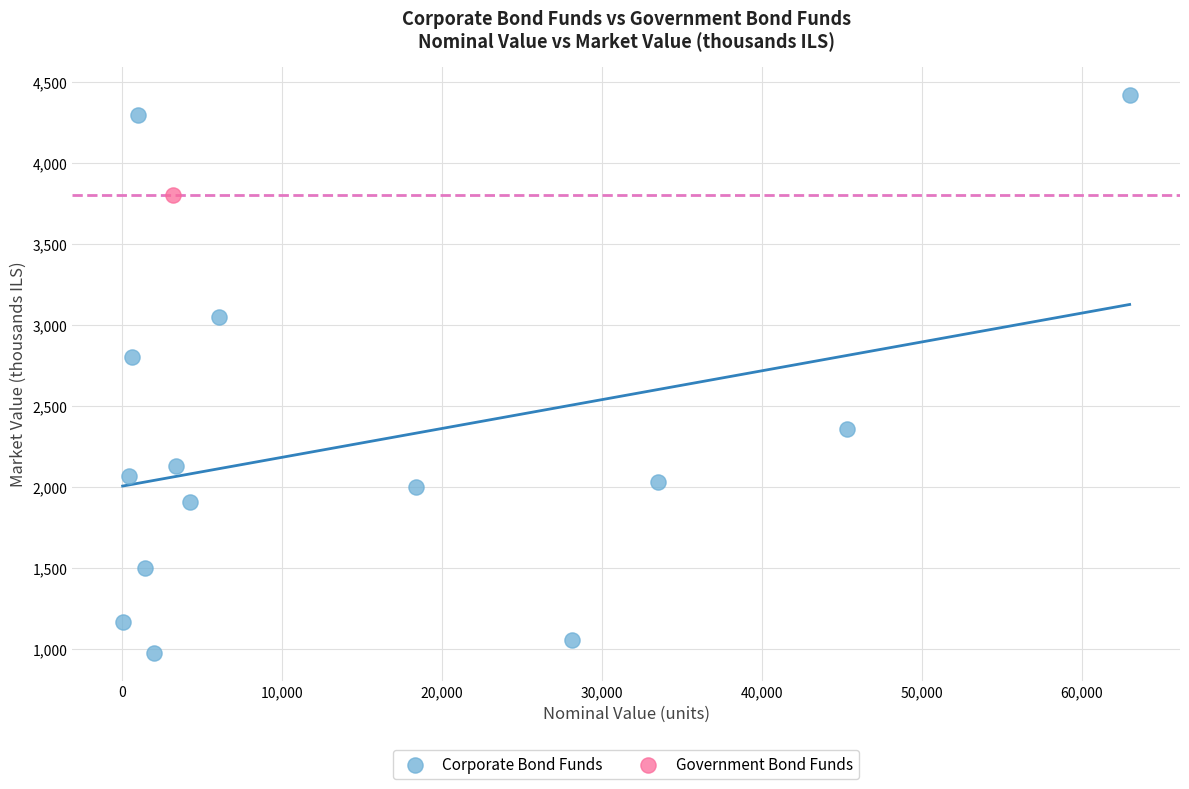

What are all the series names shown in the legend?

Corporate Bond Funds, Government Bond Funds